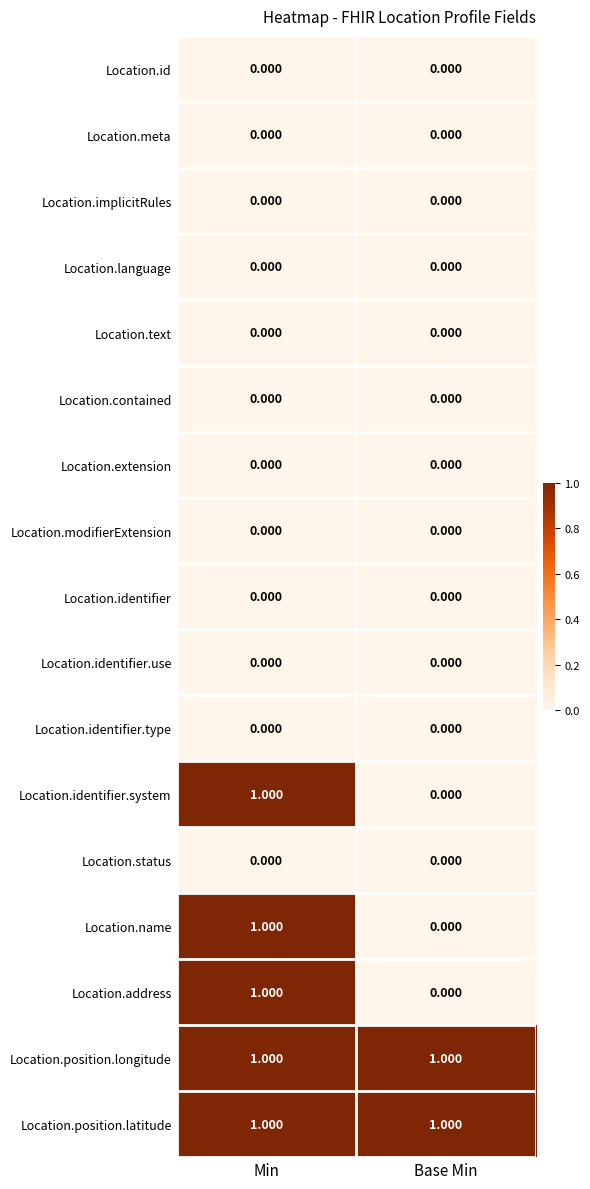

List the labels in order of Location.name value, largest first.

Min, Base Min